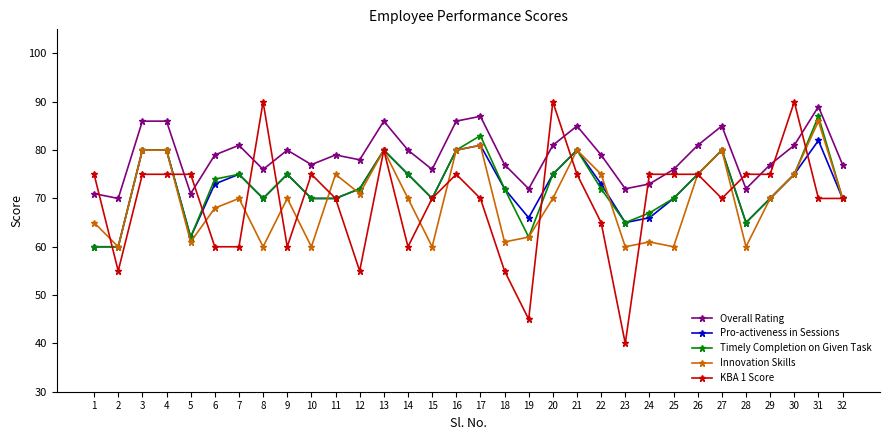

At which label does Timely Completion on Given Task first exceed 72?

3